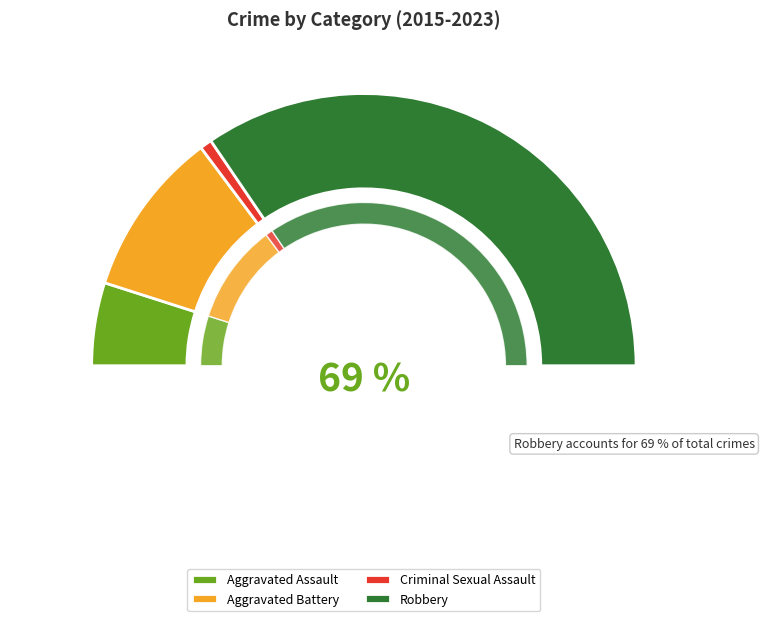

What is the change in value from Aggravated Assault to Aggravated Battery?

+7